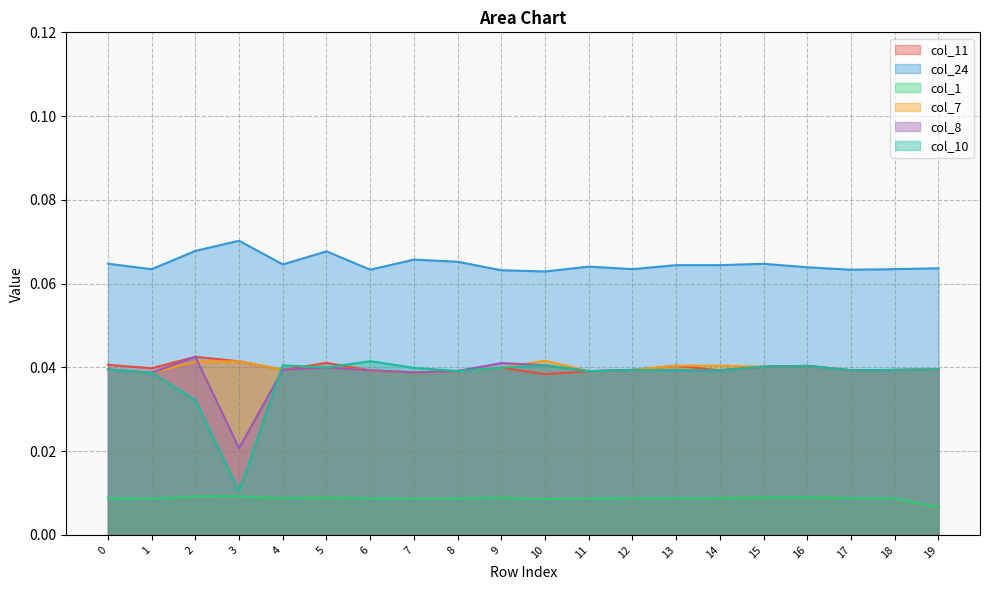

At which category does the chart reach its minimum across all series?

19